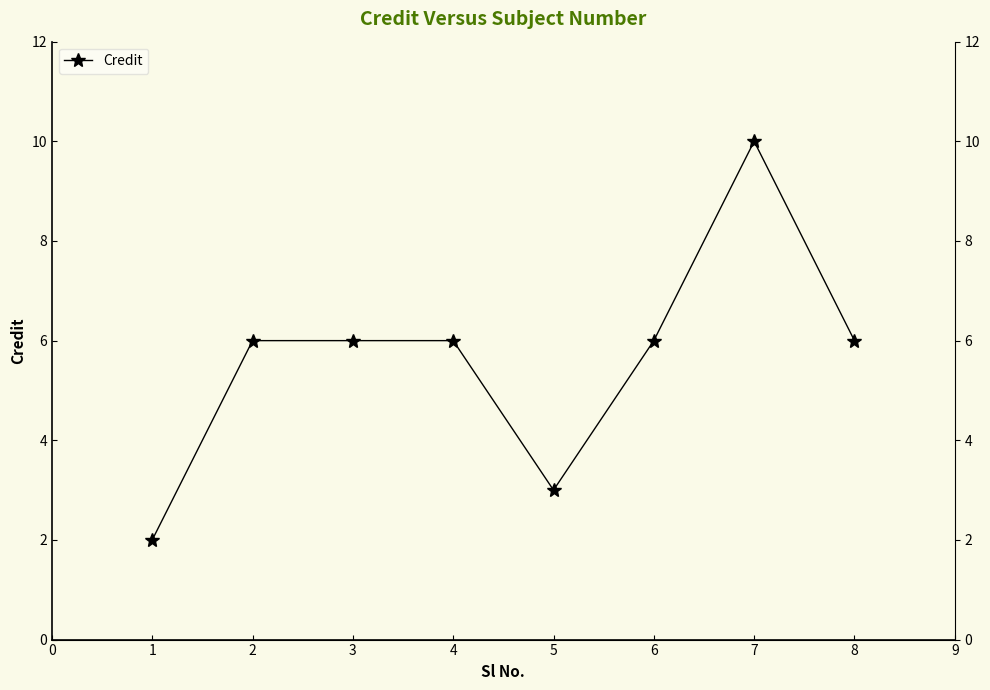

What is the difference between the maximum and minimum values?

8